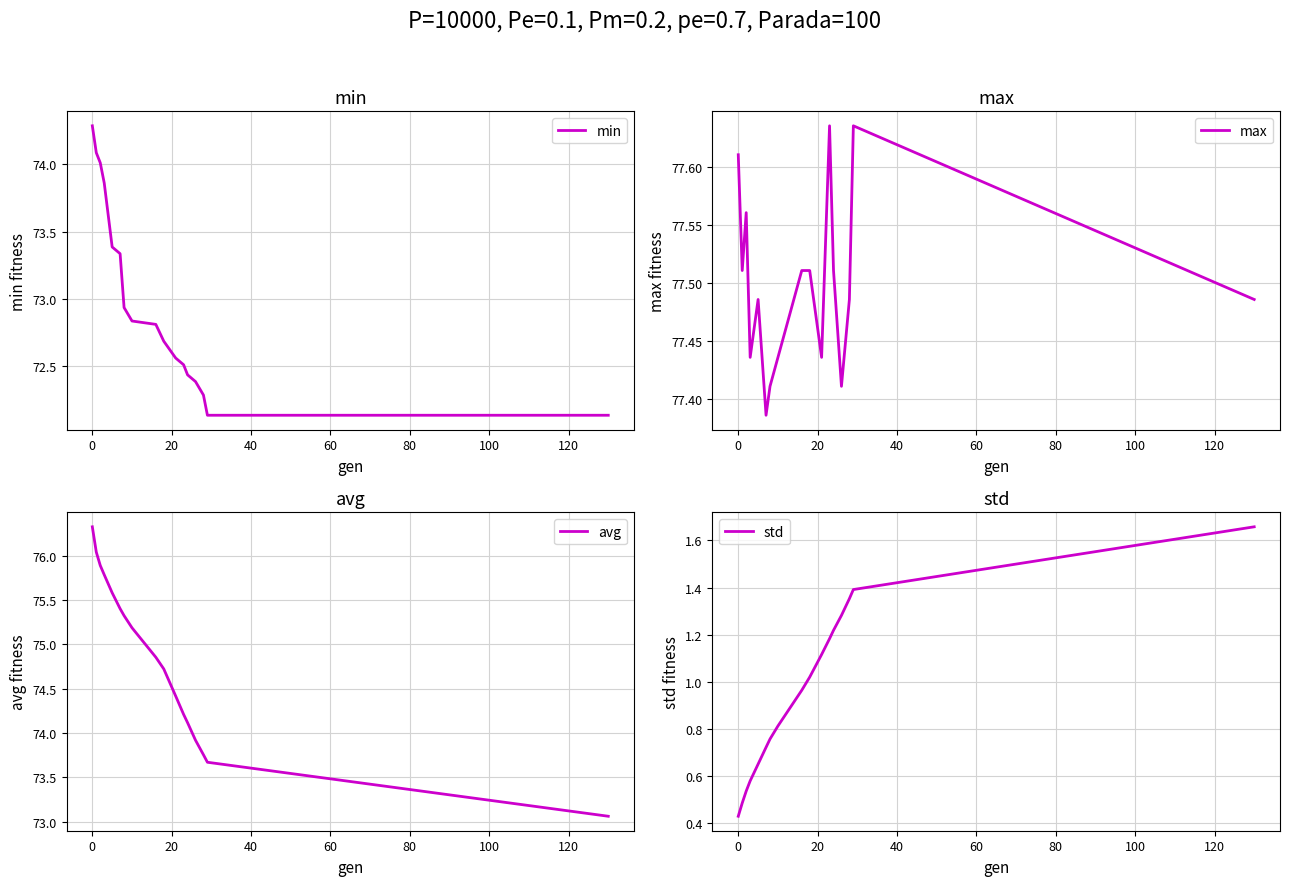

What is the average value of the avg series?

74.8